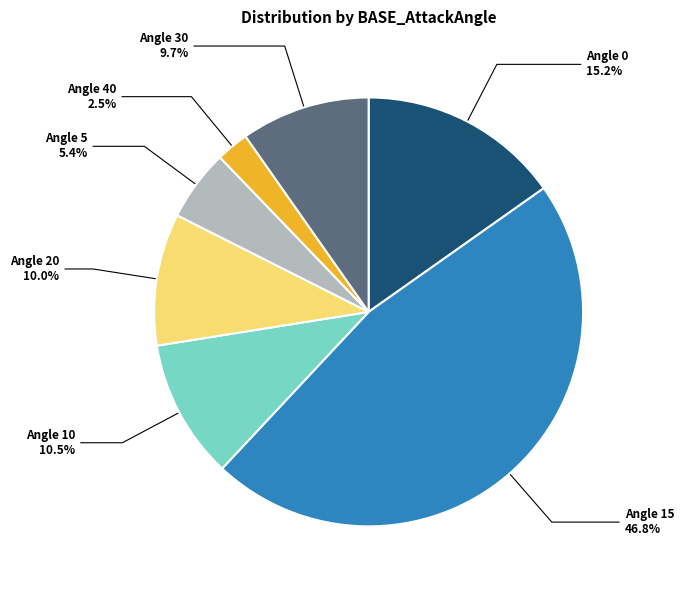

How many slices are in this pie chart?

7